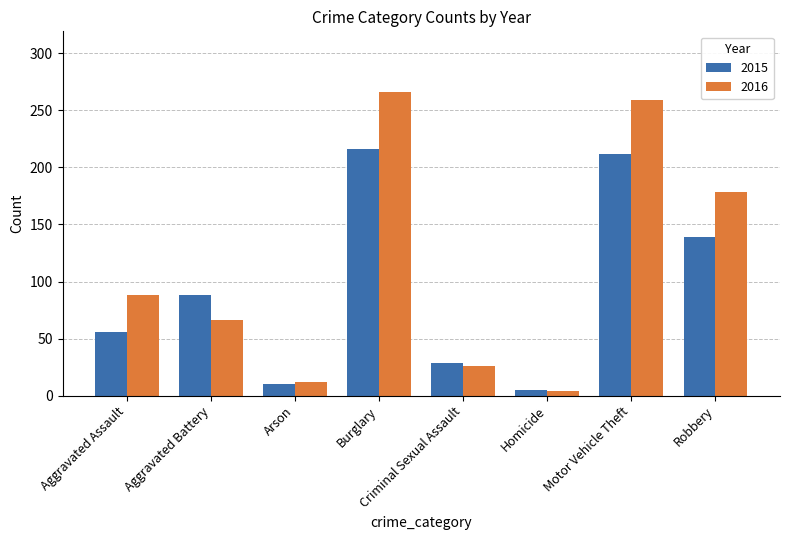

The value of 2015 at Homicide is 5. True or false?

True